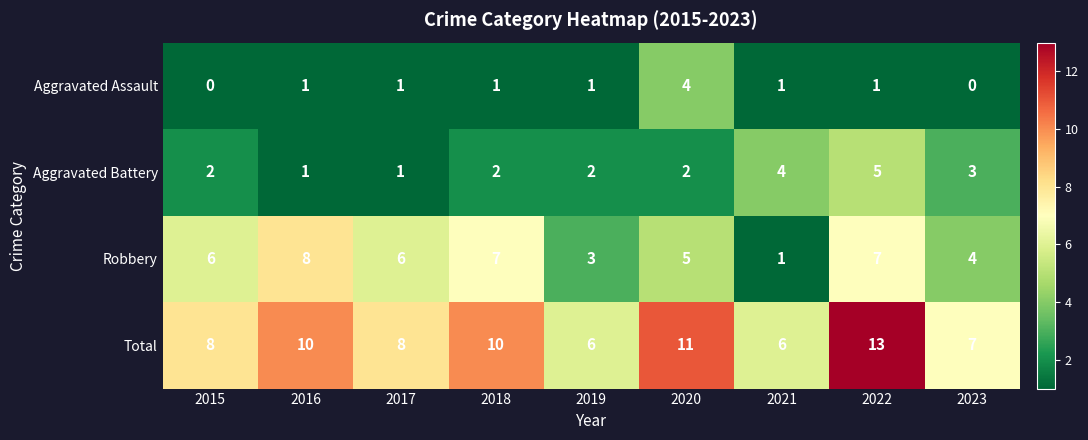

What is the maximum value for Aggravated Battery?

5